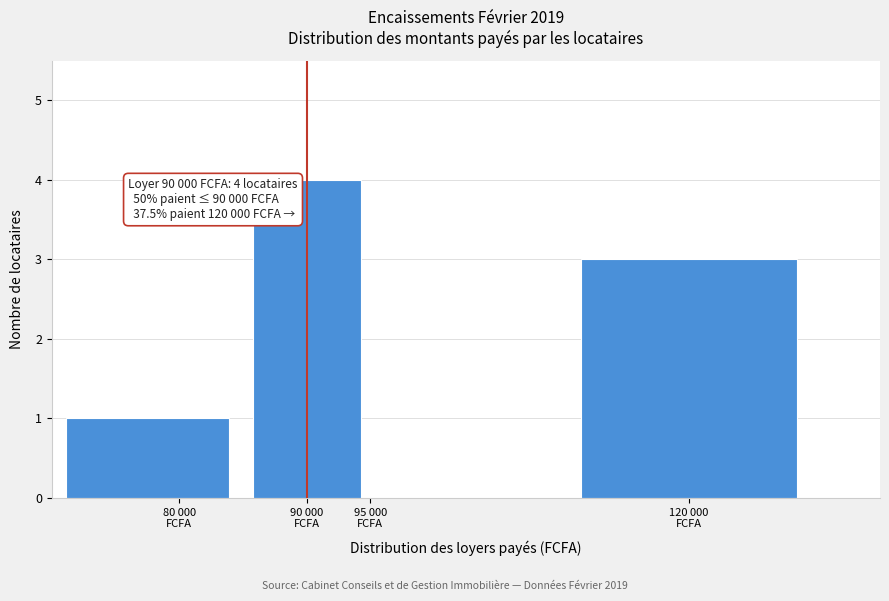

What is the maximum value shown in the chart?

4